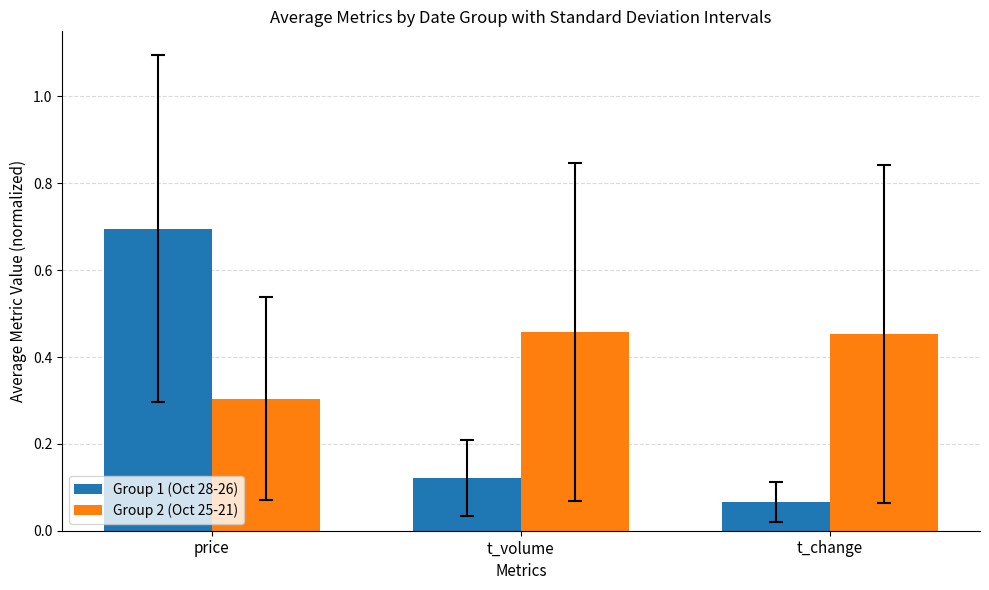

What is the difference between the highest and lowest values at price?

0.4